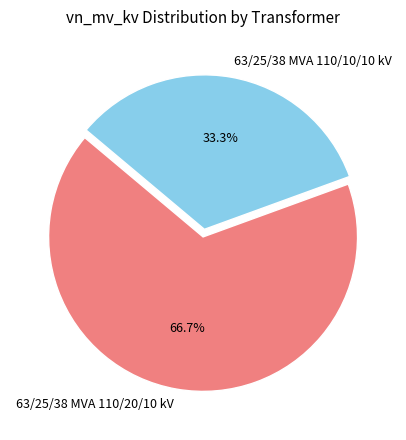

To the nearest percent, what is the average slice percentage?

50%